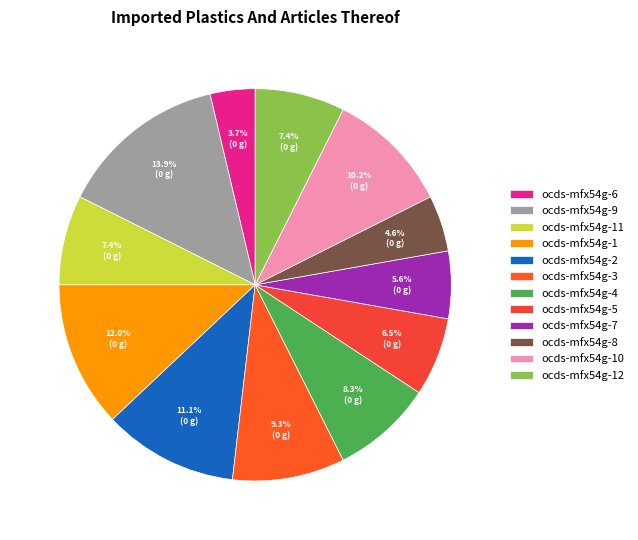

Is the sum of ocds-mfx54g-4 and ocds-mfx54g-5 greater than half?

No